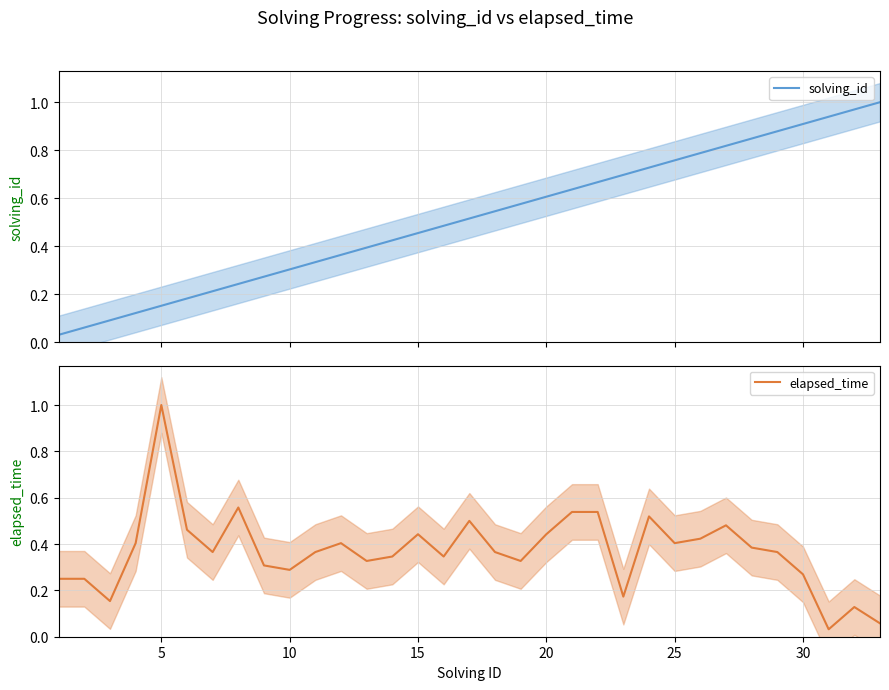

How many lines are shown in the chart?

2